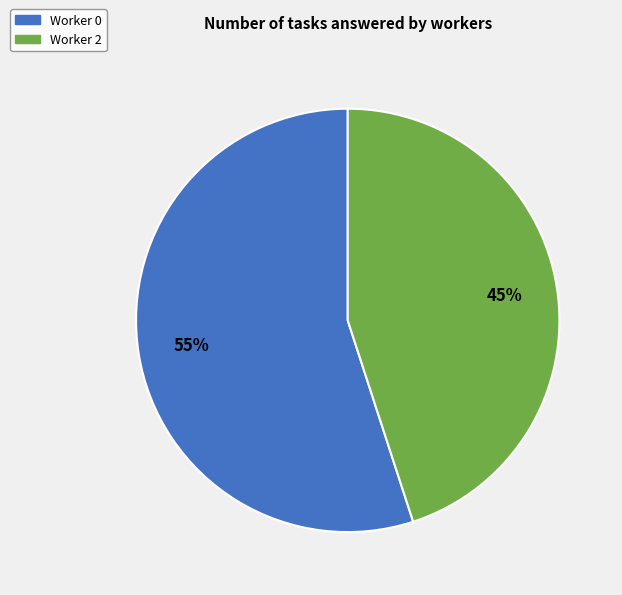

What is the largest slice in the pie chart?

Worker 0